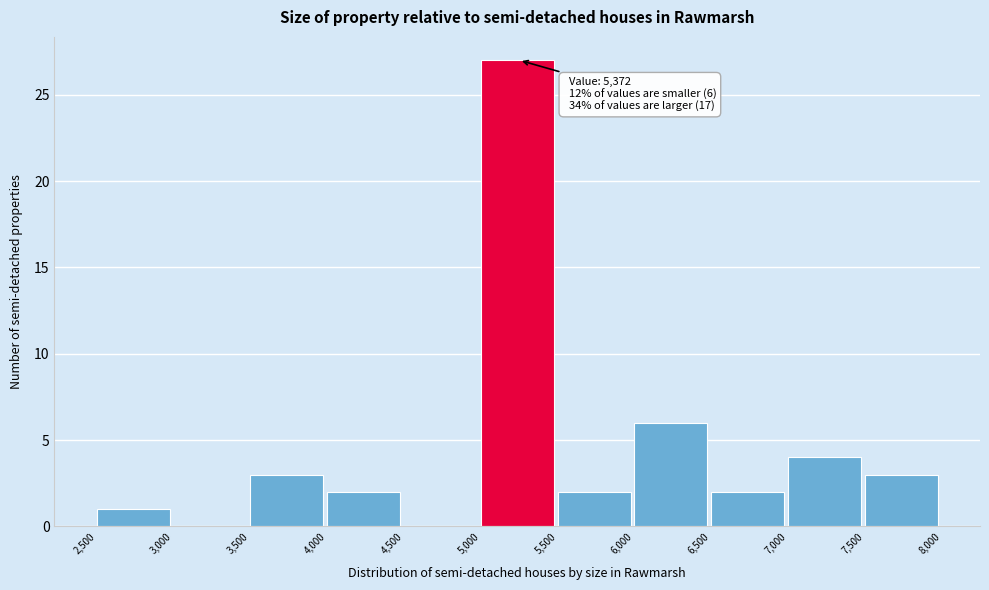

Which range on the x-axis has the tallest bar?

5,000 to 5,500